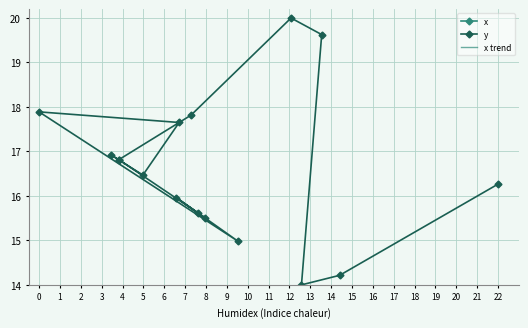

At 2, list the series in order from largest to smallest.

x, x trend, y